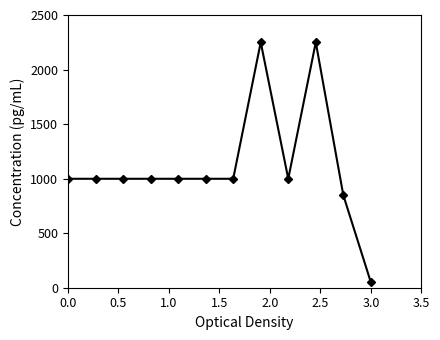

Reading left to right, what are all the values shown in this chart?

998.6	998.6	998.6	998.6	998.6	998.6	998.6	2250.0	998.6	2250.0	848.4	50.0